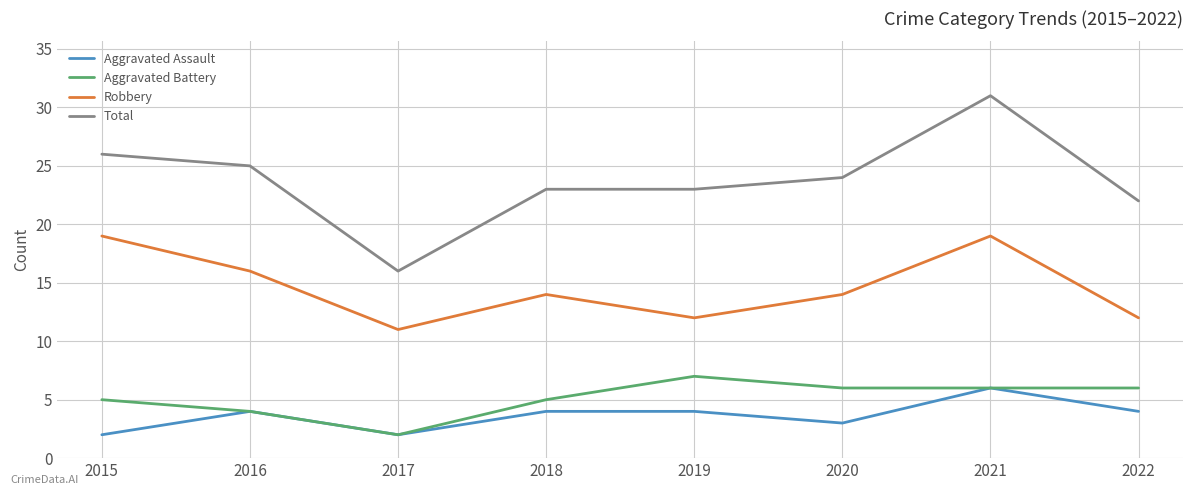

The value of Aggravated Battery at 2019 is 10. True or false?

False